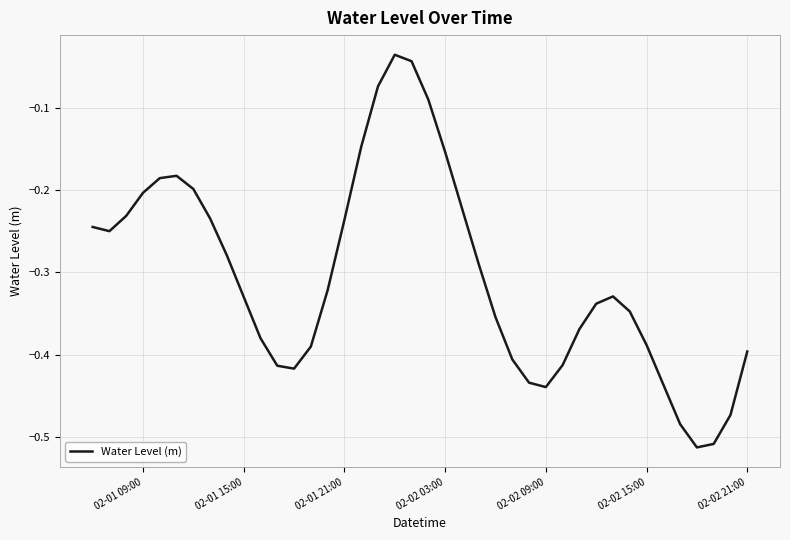

How many lines are shown in the chart?

1